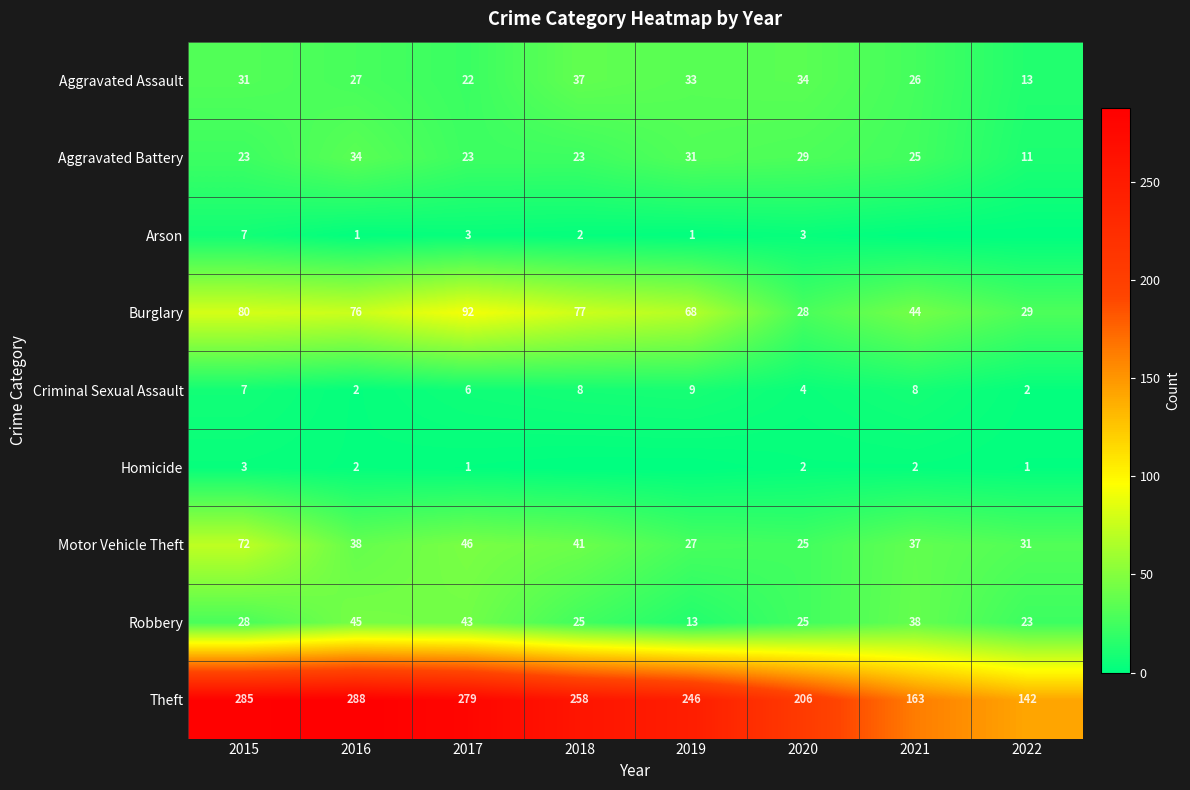

What is the sum of the Criminal Sexual Assault values at 2018 and 2019?

17